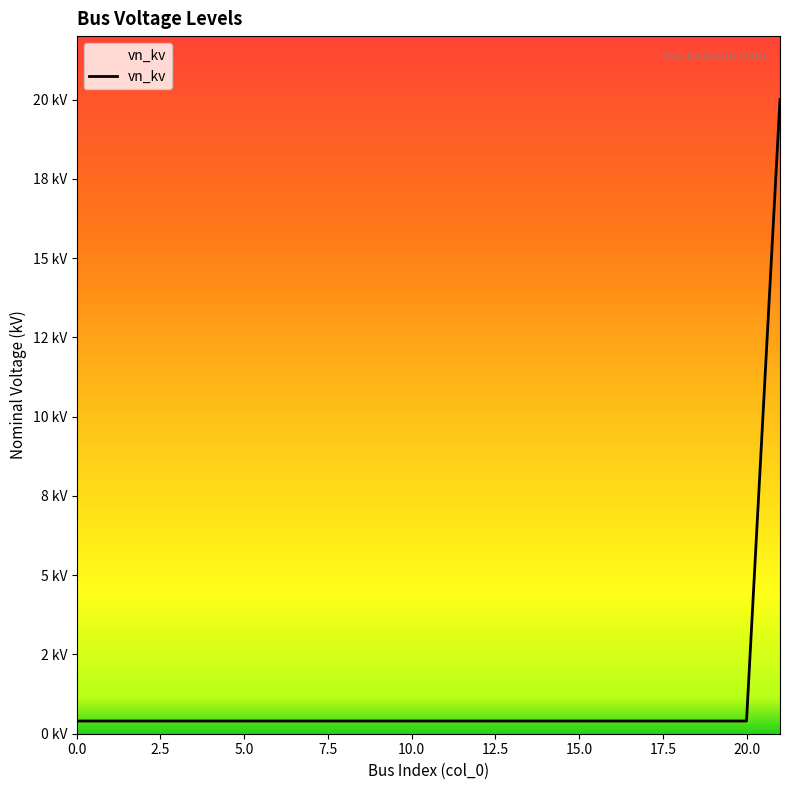

Reading left to right, list all the values displayed in this chart.

0=0.4	1=0.4	2=0.4	3=0.4	4=0.4	5=0.4	6=0.4	7=0.4	8=0.4	9=0.4	10=0.4	11=0.4	12=0.4	13=0.4	14=0.4	15=0.4	16=0.4	17=0.4	18=0.4	19=0.4	20=0.4	21=20.0